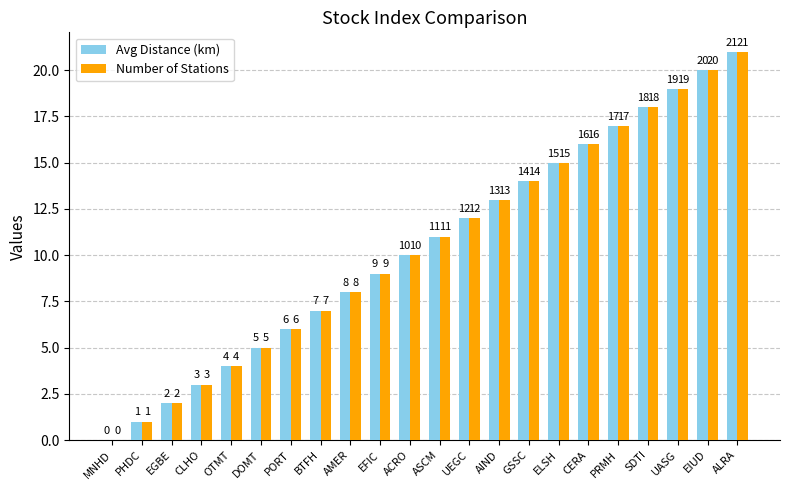

What are all the series names shown in the legend?

Avg Distance (km), Number of Stations